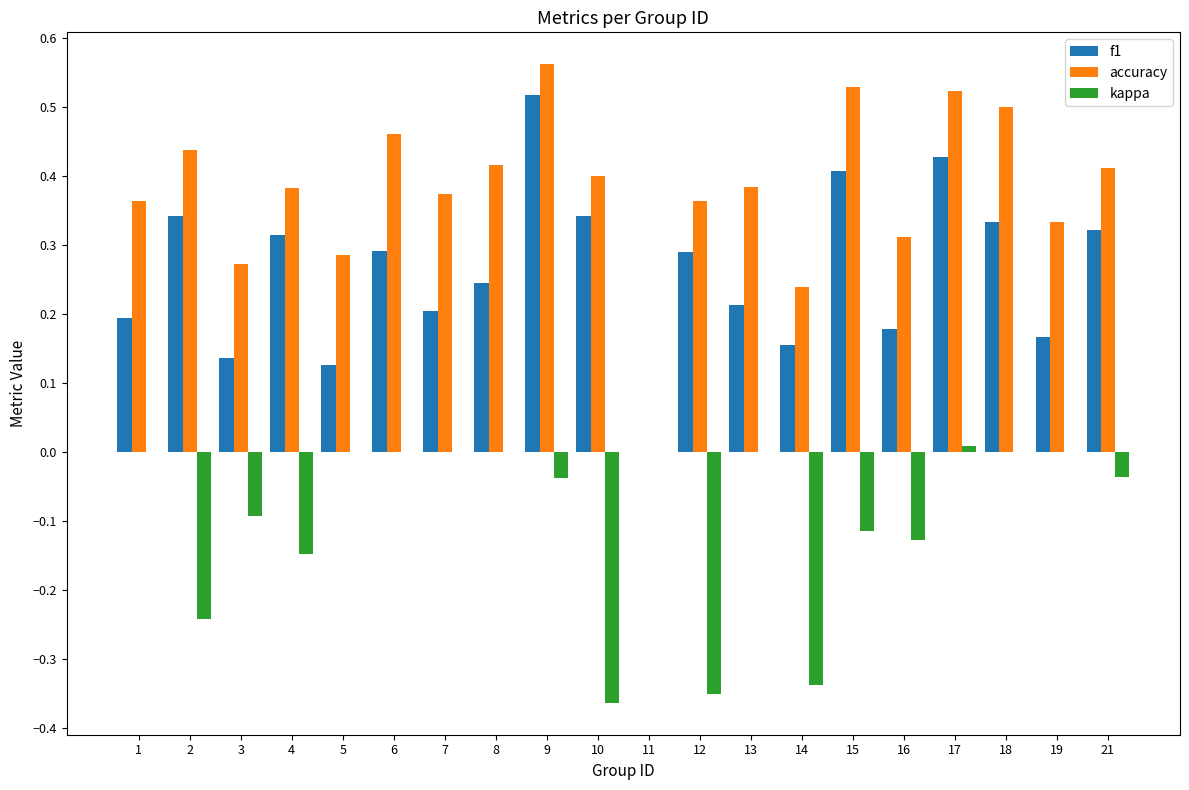

What is the sum of all f1 values?

5.2